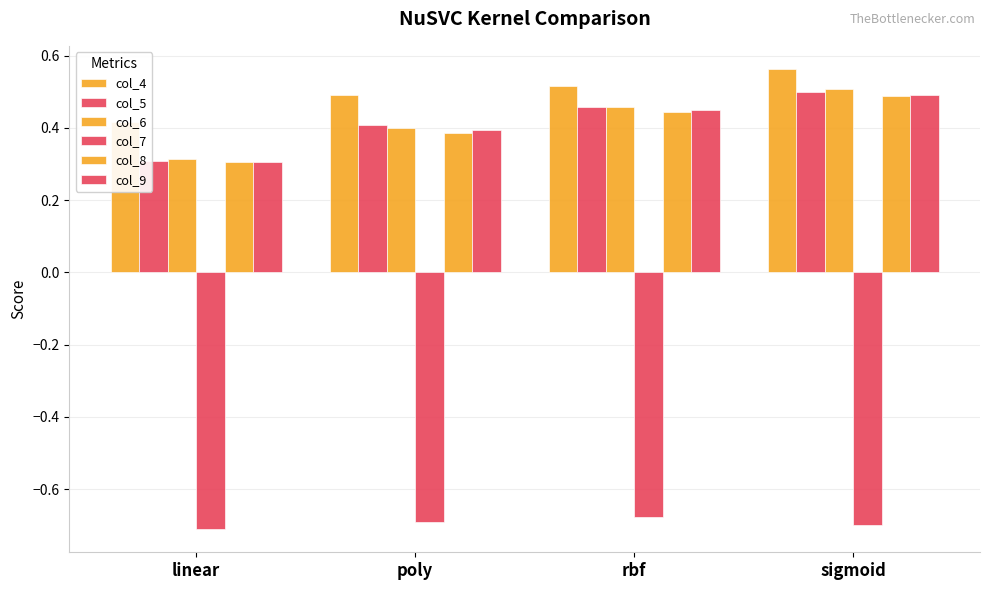

Which series changed the most between rbf and sigmoid?

col_6